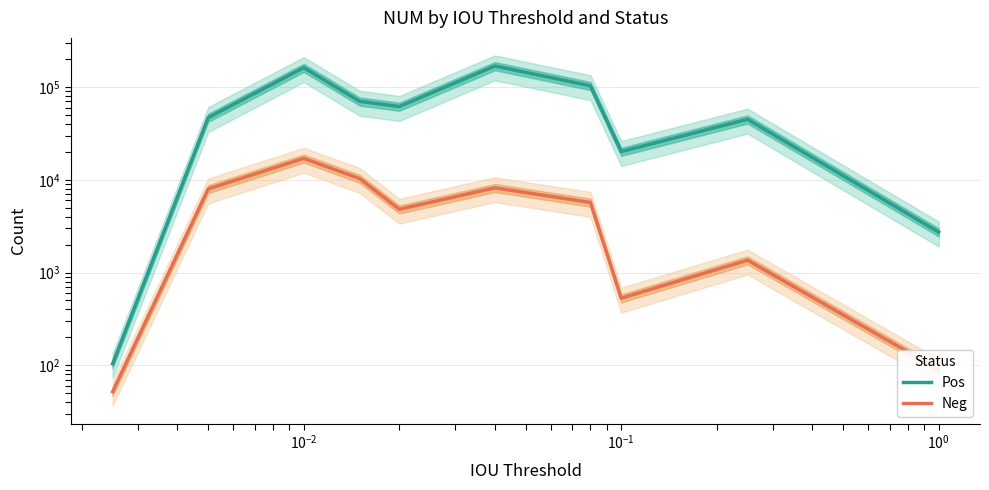

How many series are shown in this chart?

2